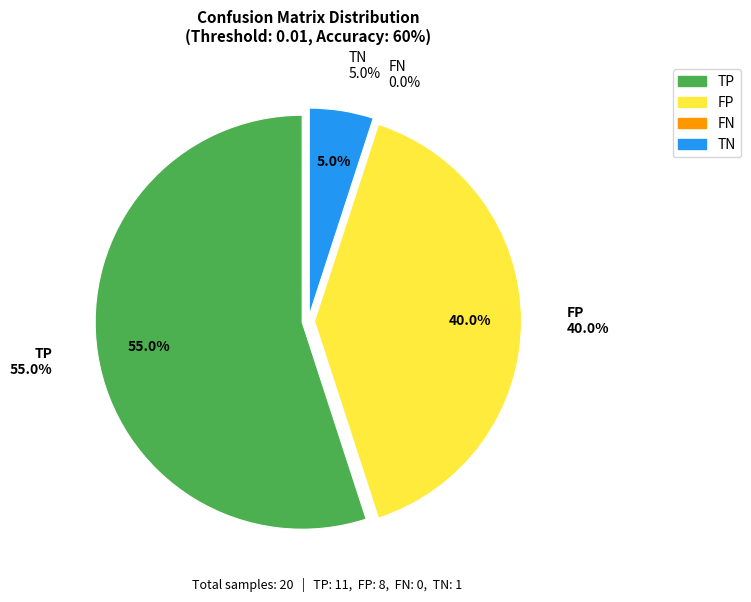

To the nearest percent, what is the difference between the FP and FN slice percentages?

40%